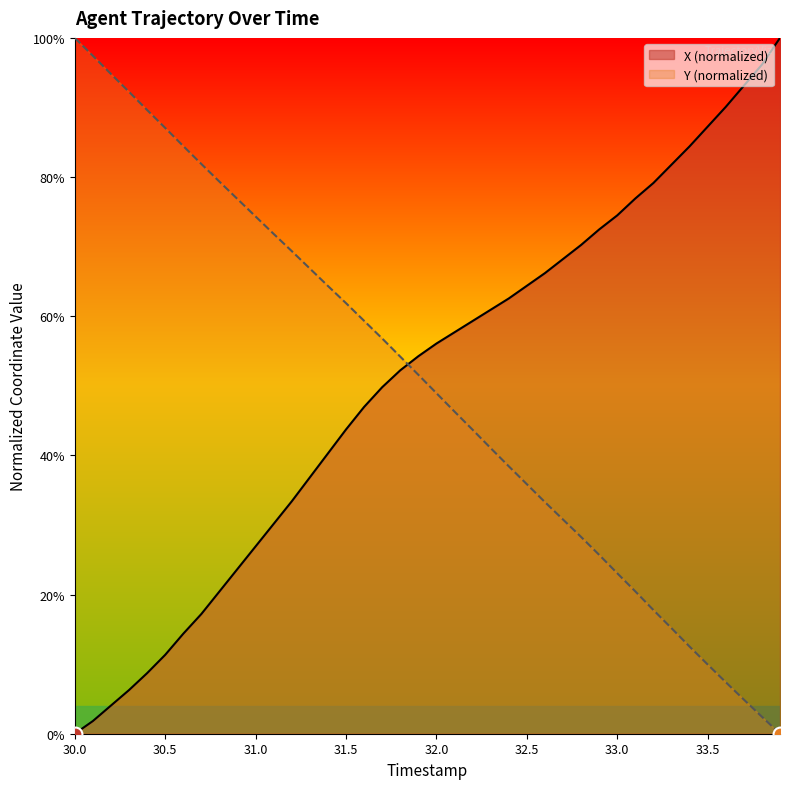

What is the value of the X point at the 25th from the left?

62.6